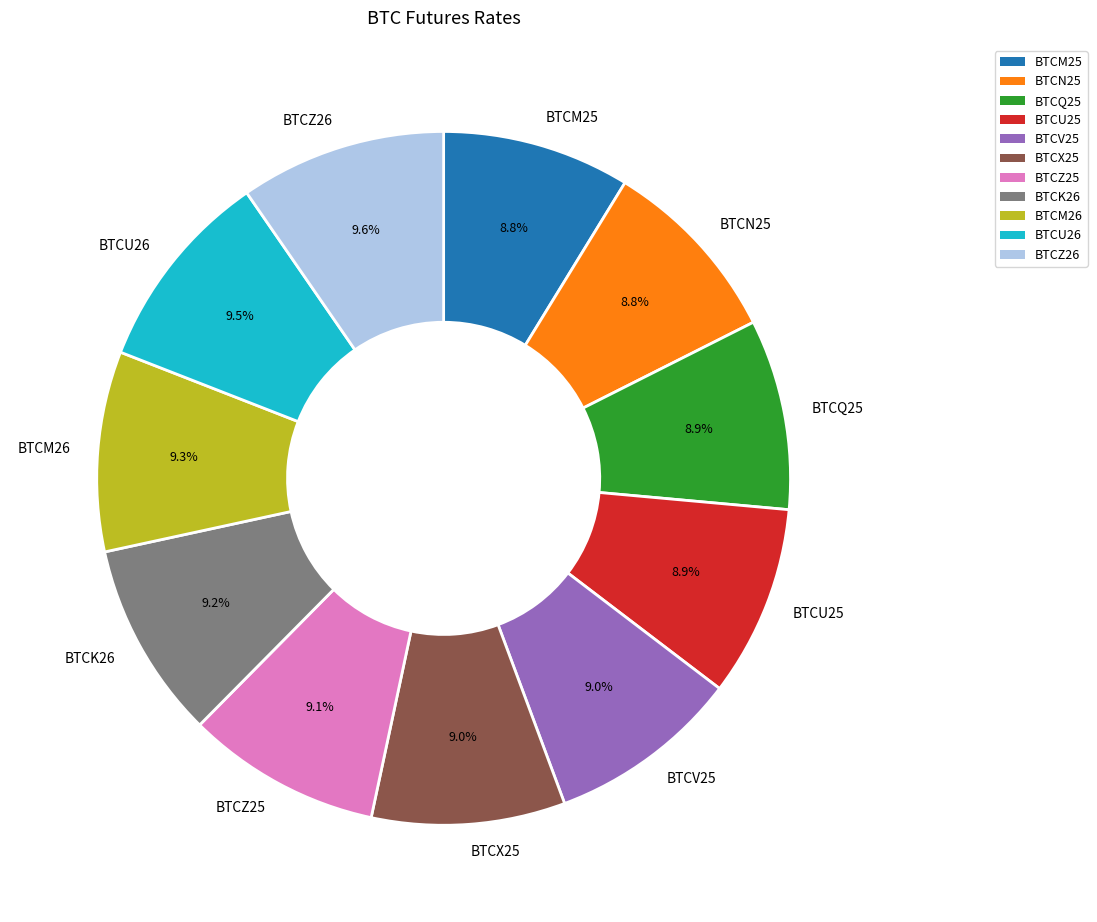

To the nearest percent, what is the difference between the BTCN25 and BTCZ26 slice percentages?

1%